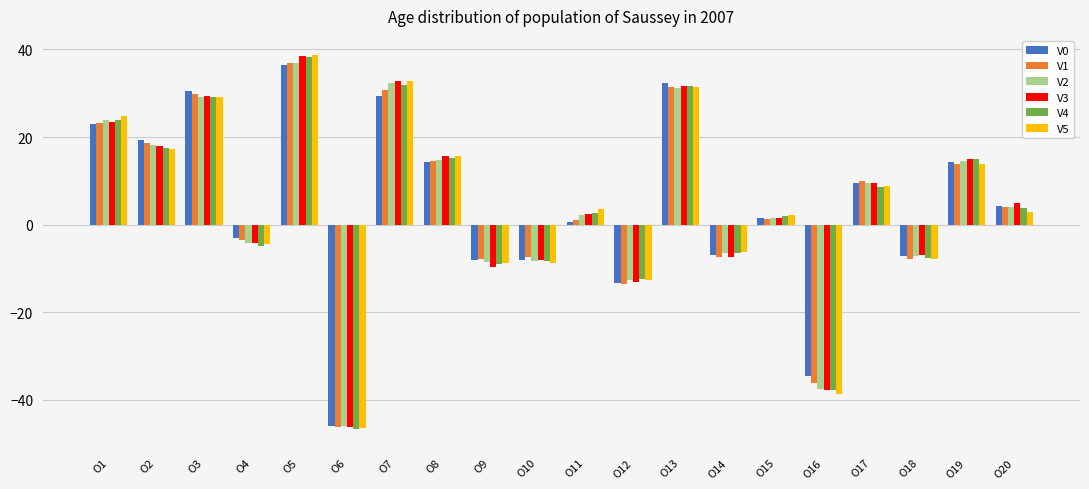

What value does the V2 series have at O13?

31.2